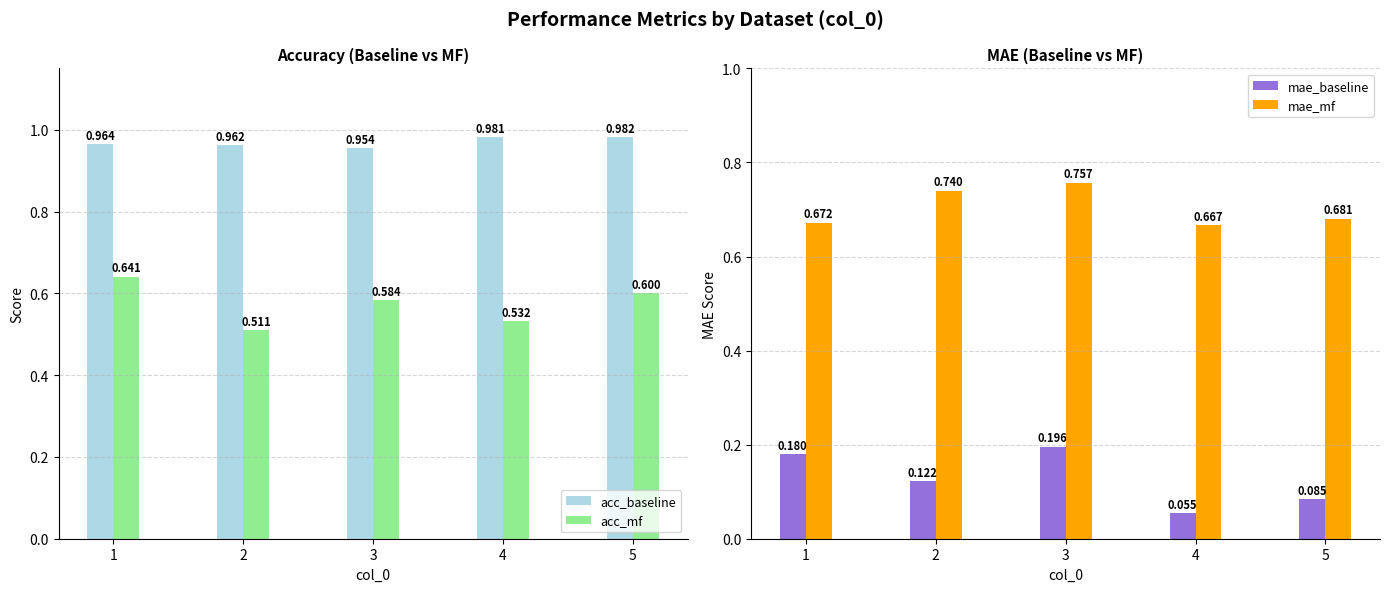

How many bars are there in each group?

4